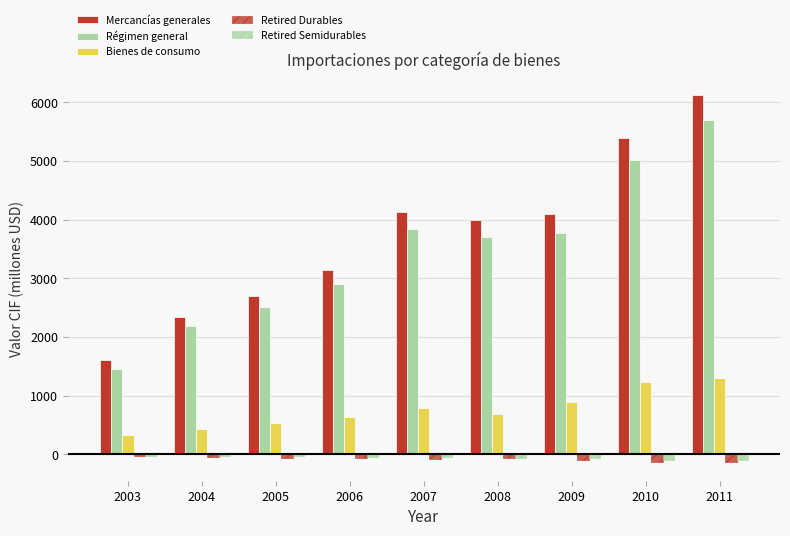

How many bars are there in total?

45